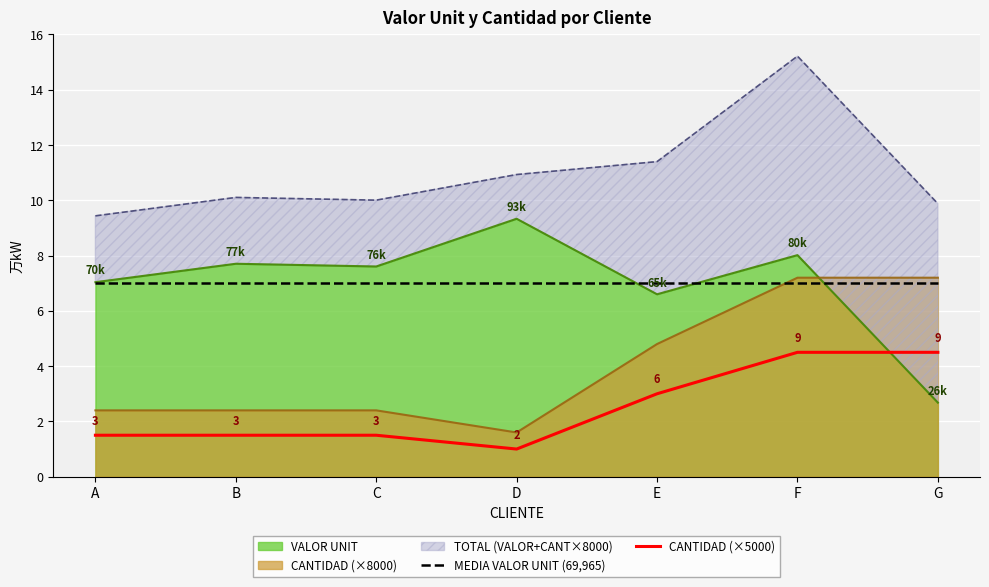

What is the value of the MEDIA VALOR UNIT (69,965) point at the 5th from the left?

69965.9